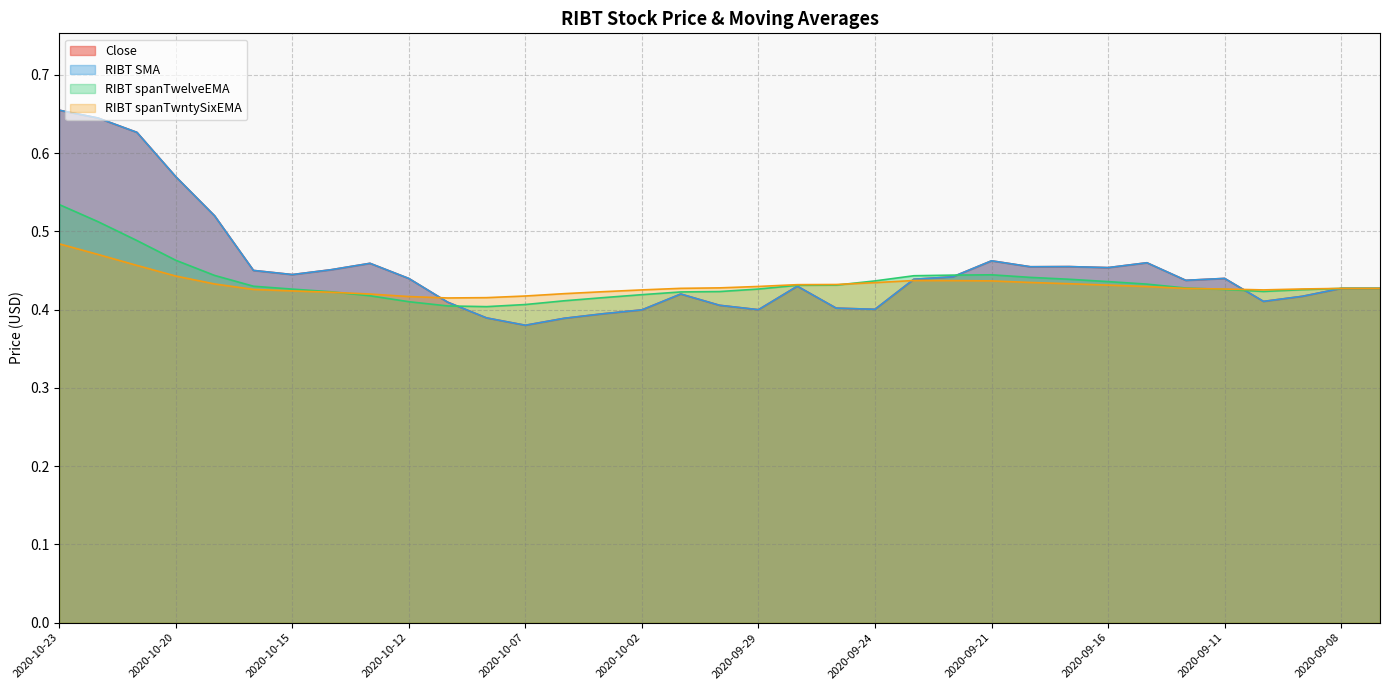

True or false: RIBT spanTwntySixEMA has more than 0 points higher than both neighbors.

True